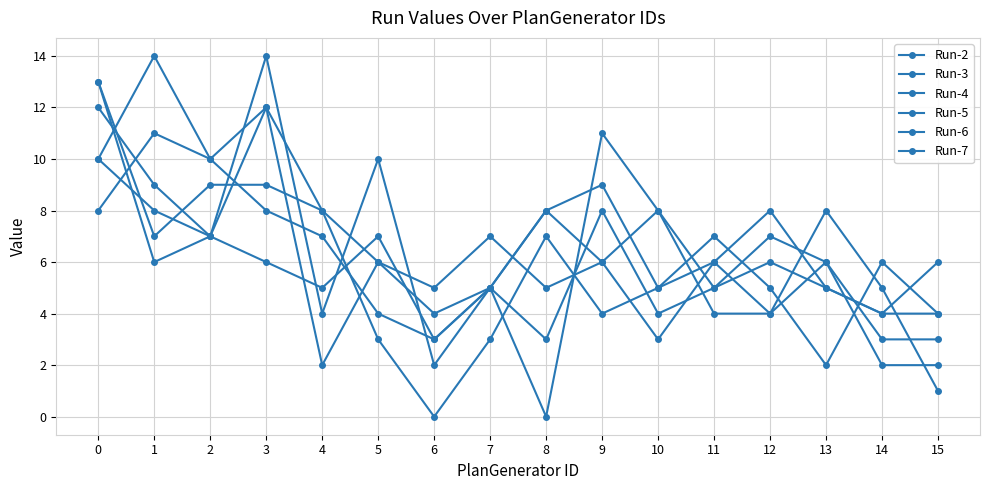

Which series has the largest range (max minus min)?

Run-2